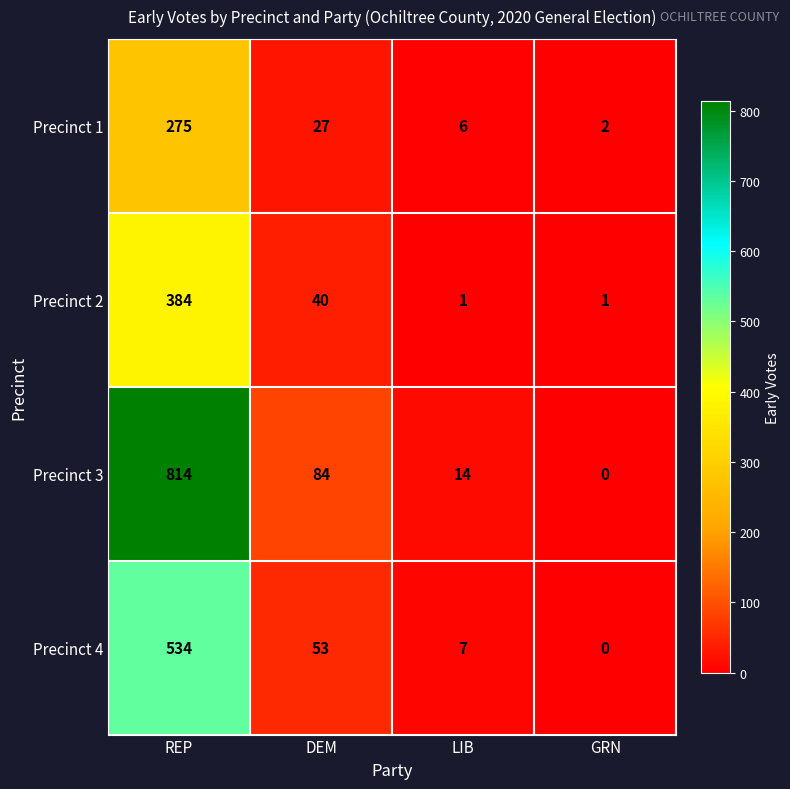

The Precinct 4 series shows 7 at LIB. True or false?

True